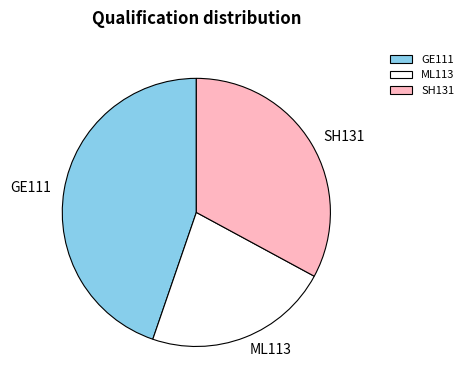

Do GE111 and SH131 together represent more than half of the pie?

Yes